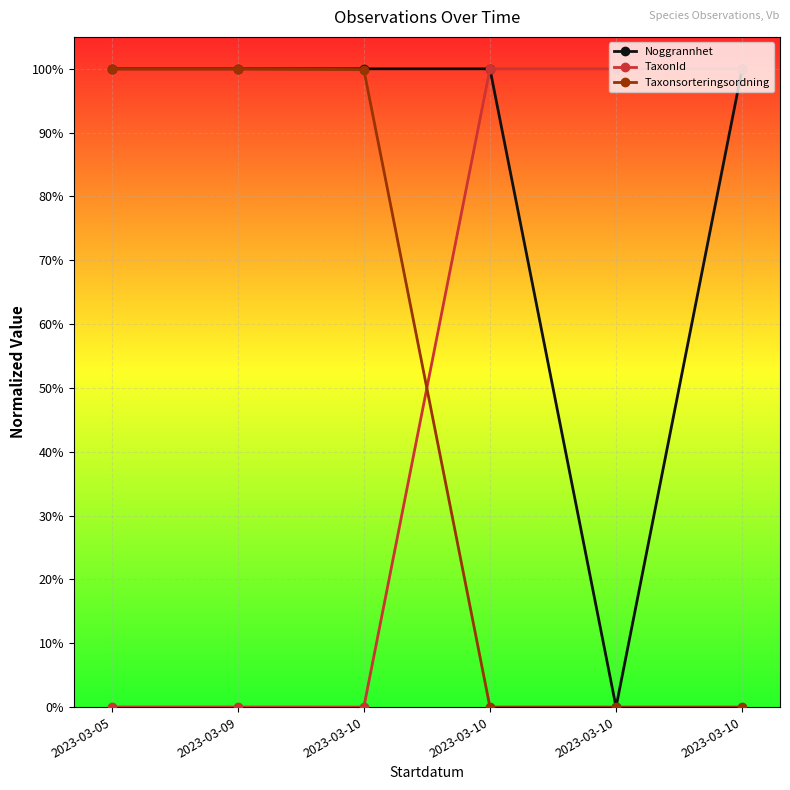

How many lines are shown in the chart?

3